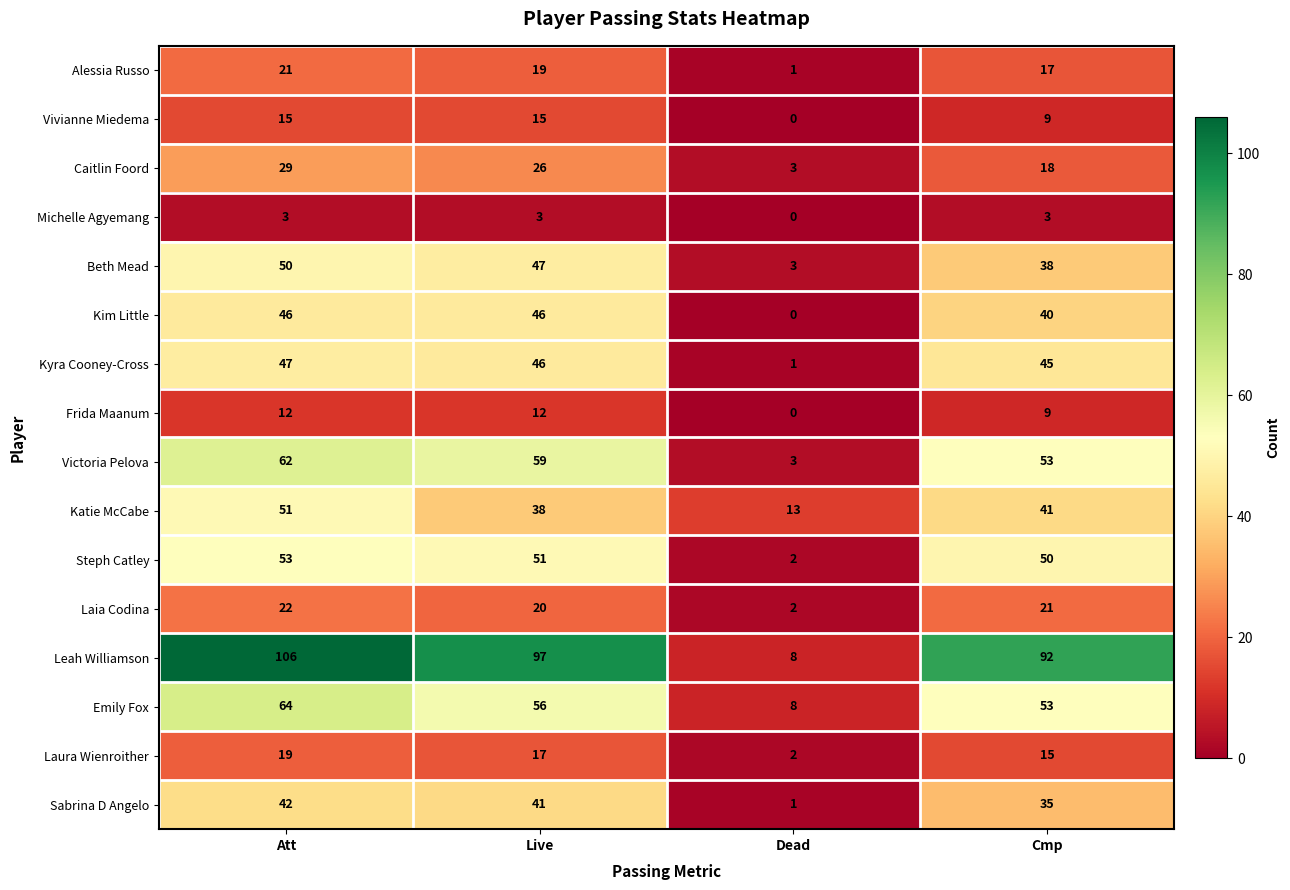

At which label does Steph Catley reach its minimum?

Dead